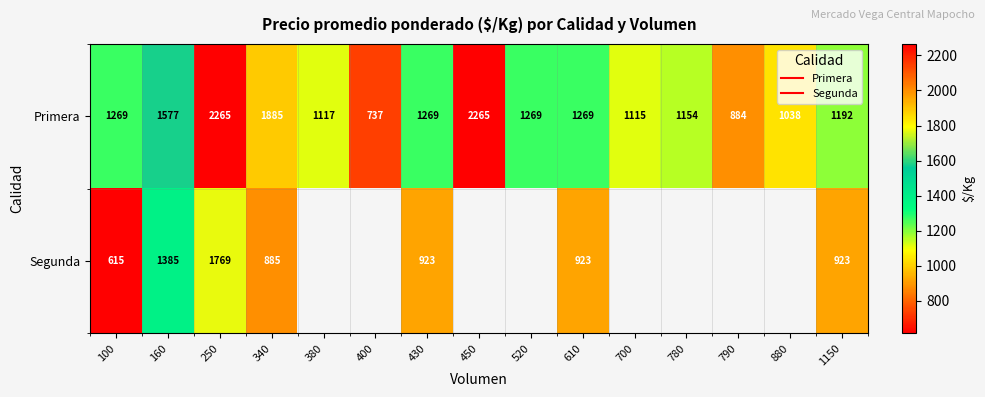

Where is Primera nearest to the value 1501?

160